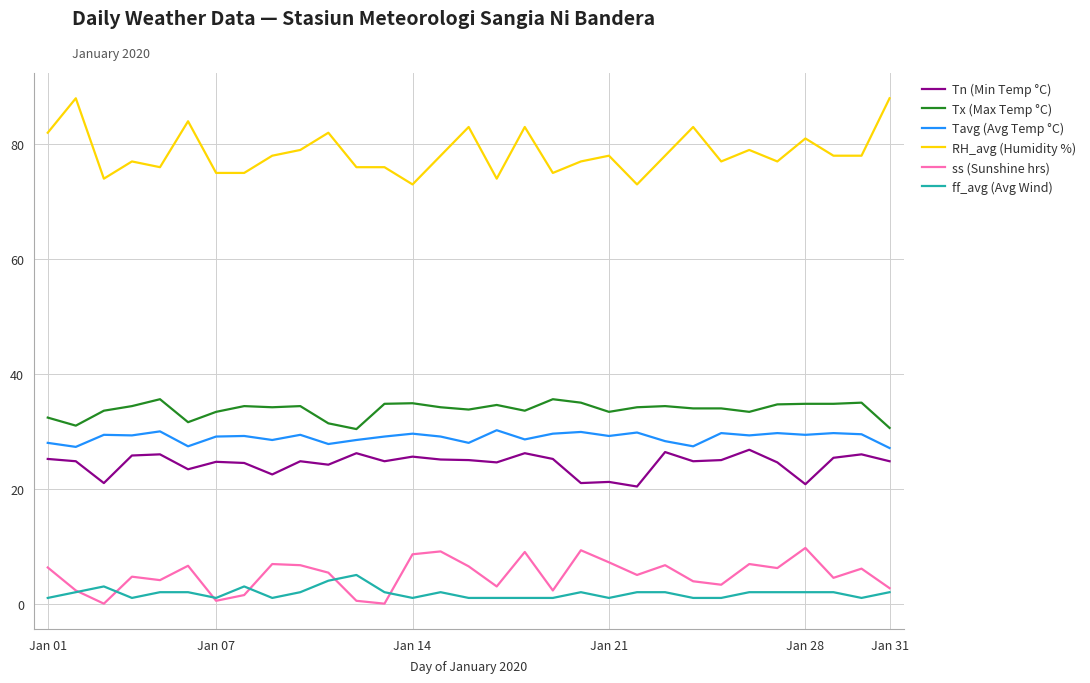

What is the highest value of the ss (Sunshine hrs) series?

9.7